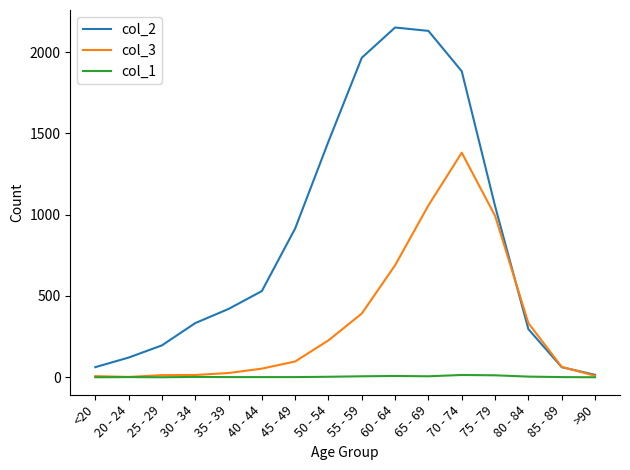

What is the greatest value displayed?

2151